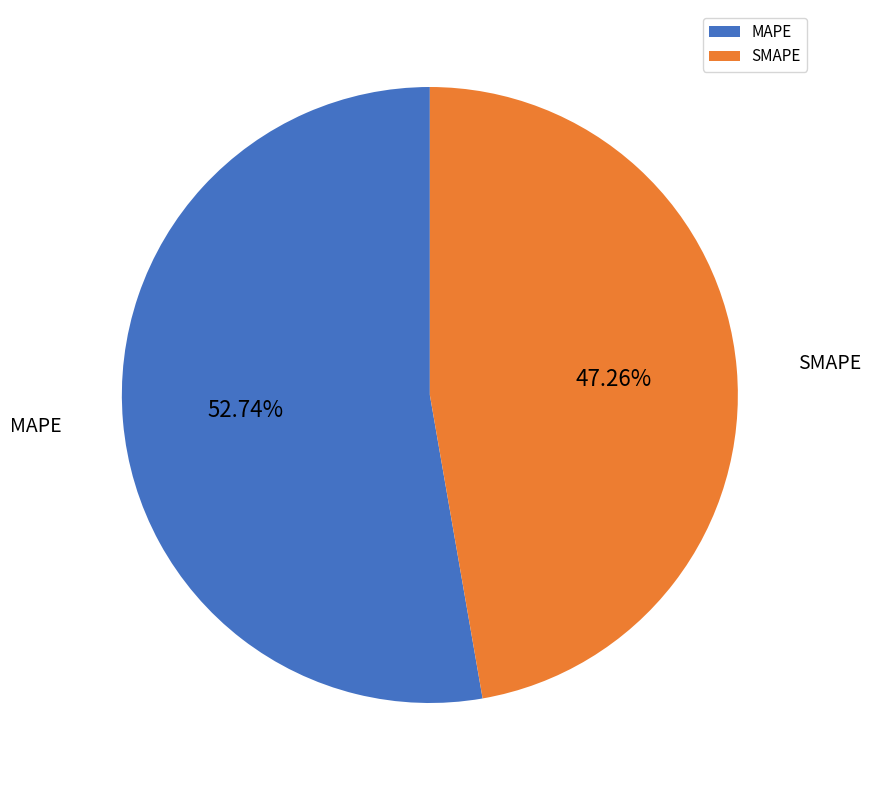

Rank the categories by value from highest to lowest.

MAPE, SMAPE